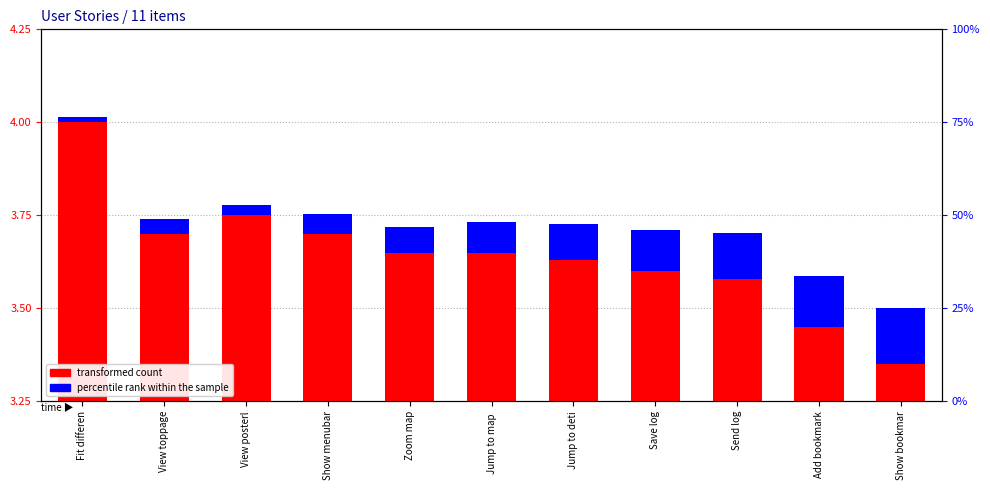

Rank the categories by transformed count value from lowest to highest.

Show bookmar, Add bookmark, Send log, Save log, Jump to deti, Zoom map, Jump to map , View toppage, Show menubar, View posterl, Fit differen